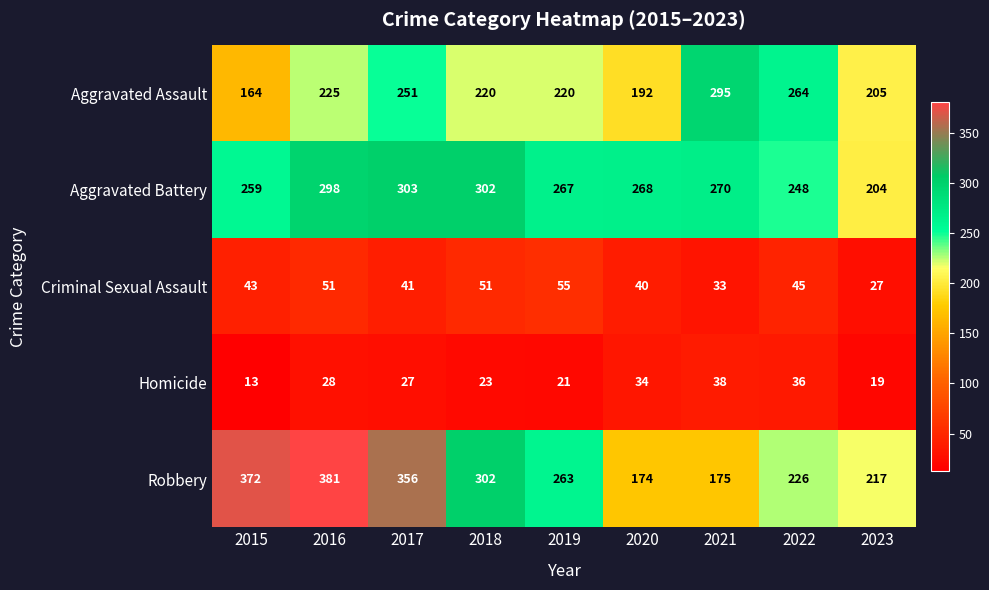

What is the difference between the second highest and second lowest values in the Criminal Sexual Assault series?

18